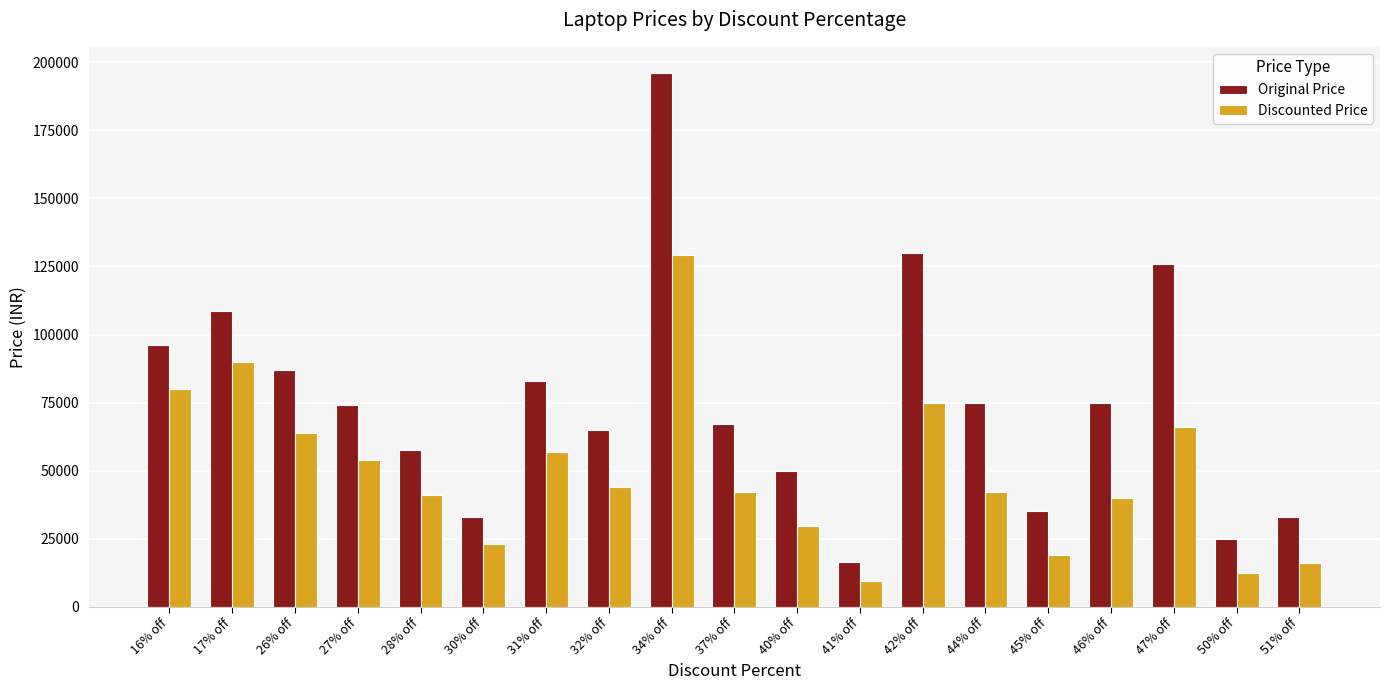

Rank the series by their average value, from lowest to highest.

Discounted Price, Original Price